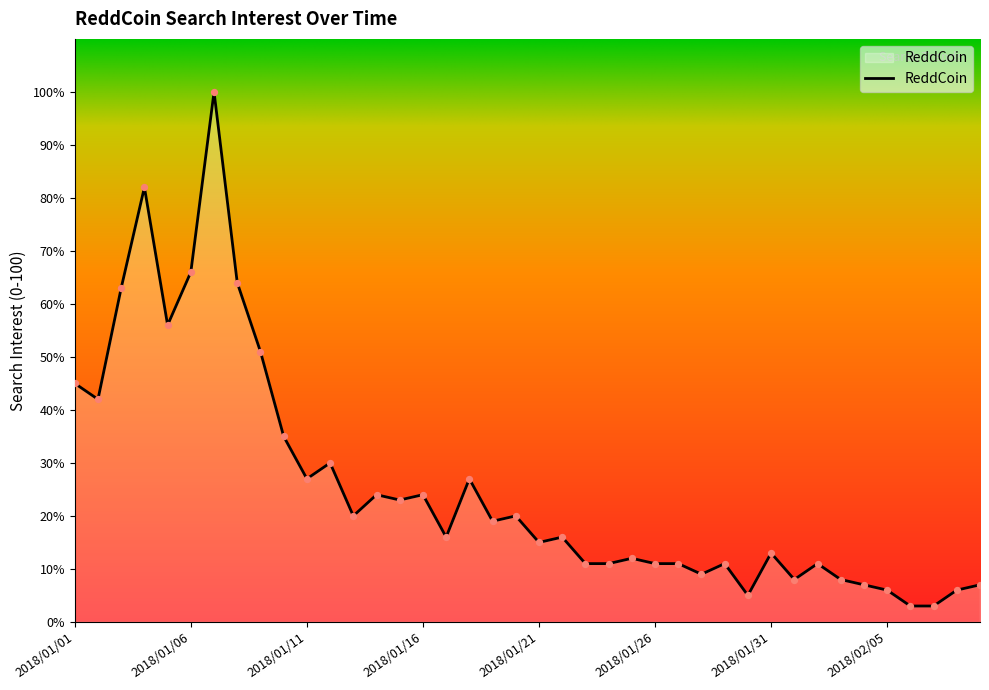

What is the maximum value shown in the chart?

100